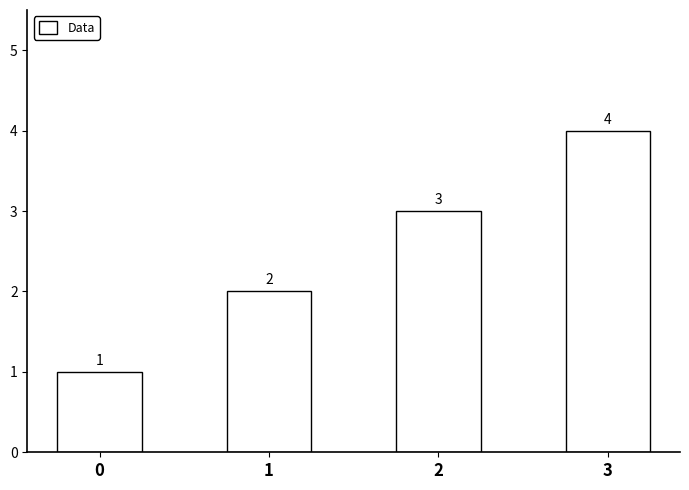

True or false: the data shows 1 at 2.

False